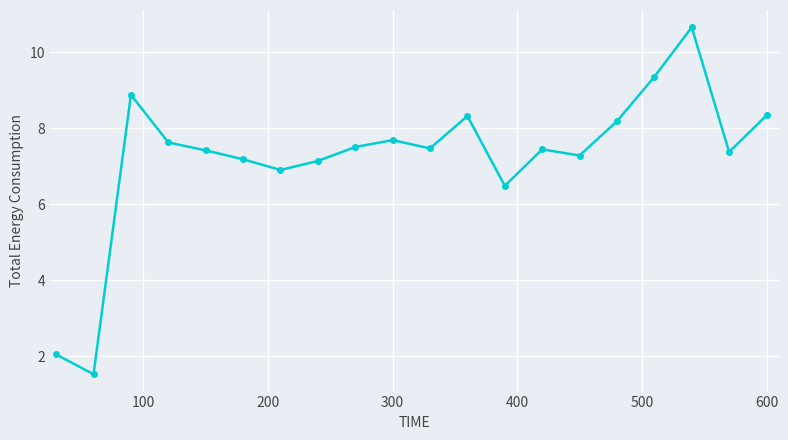

What is the sum of all values?

144.8